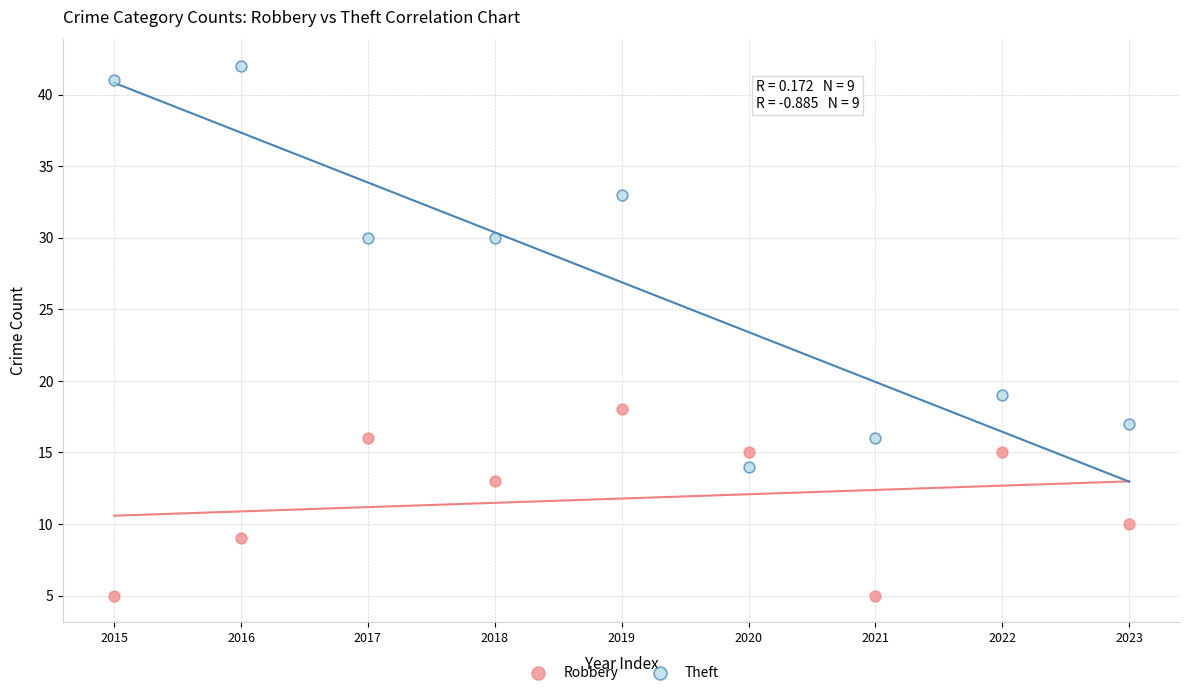

In the Robbery series, what Y value is closest to 11?

10